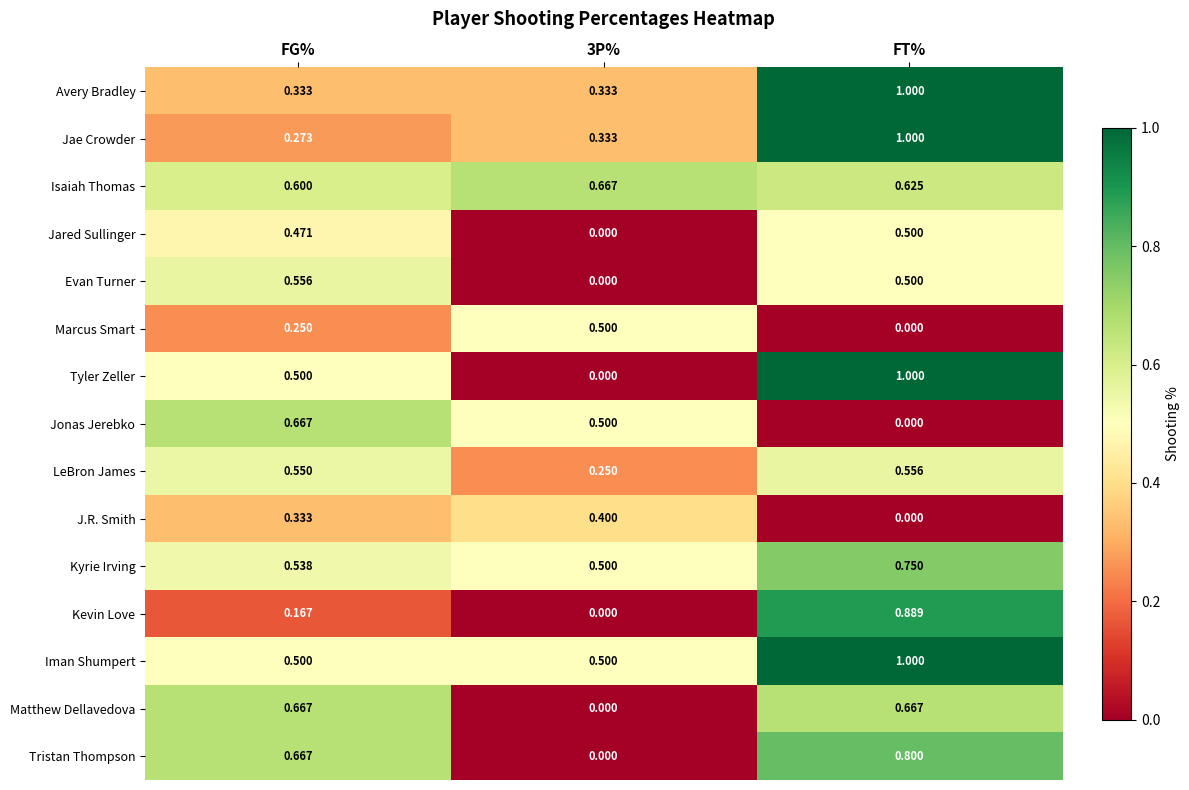

Which label corresponds to the largest value in the chart?

FT%